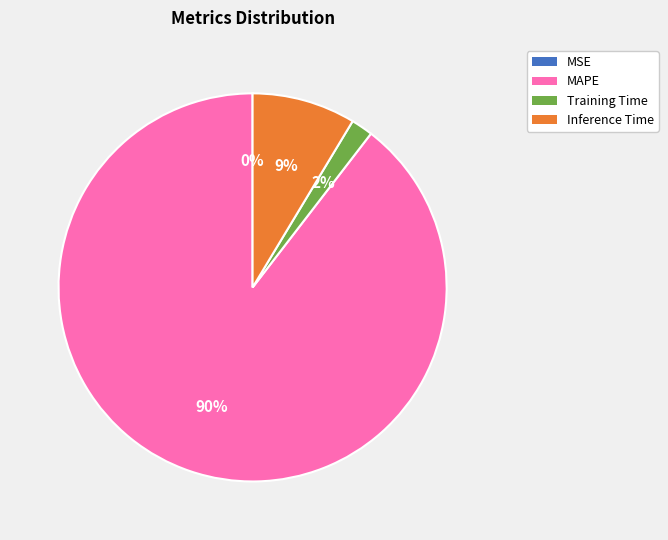

To the nearest percent, what is the average slice percentage?

25%